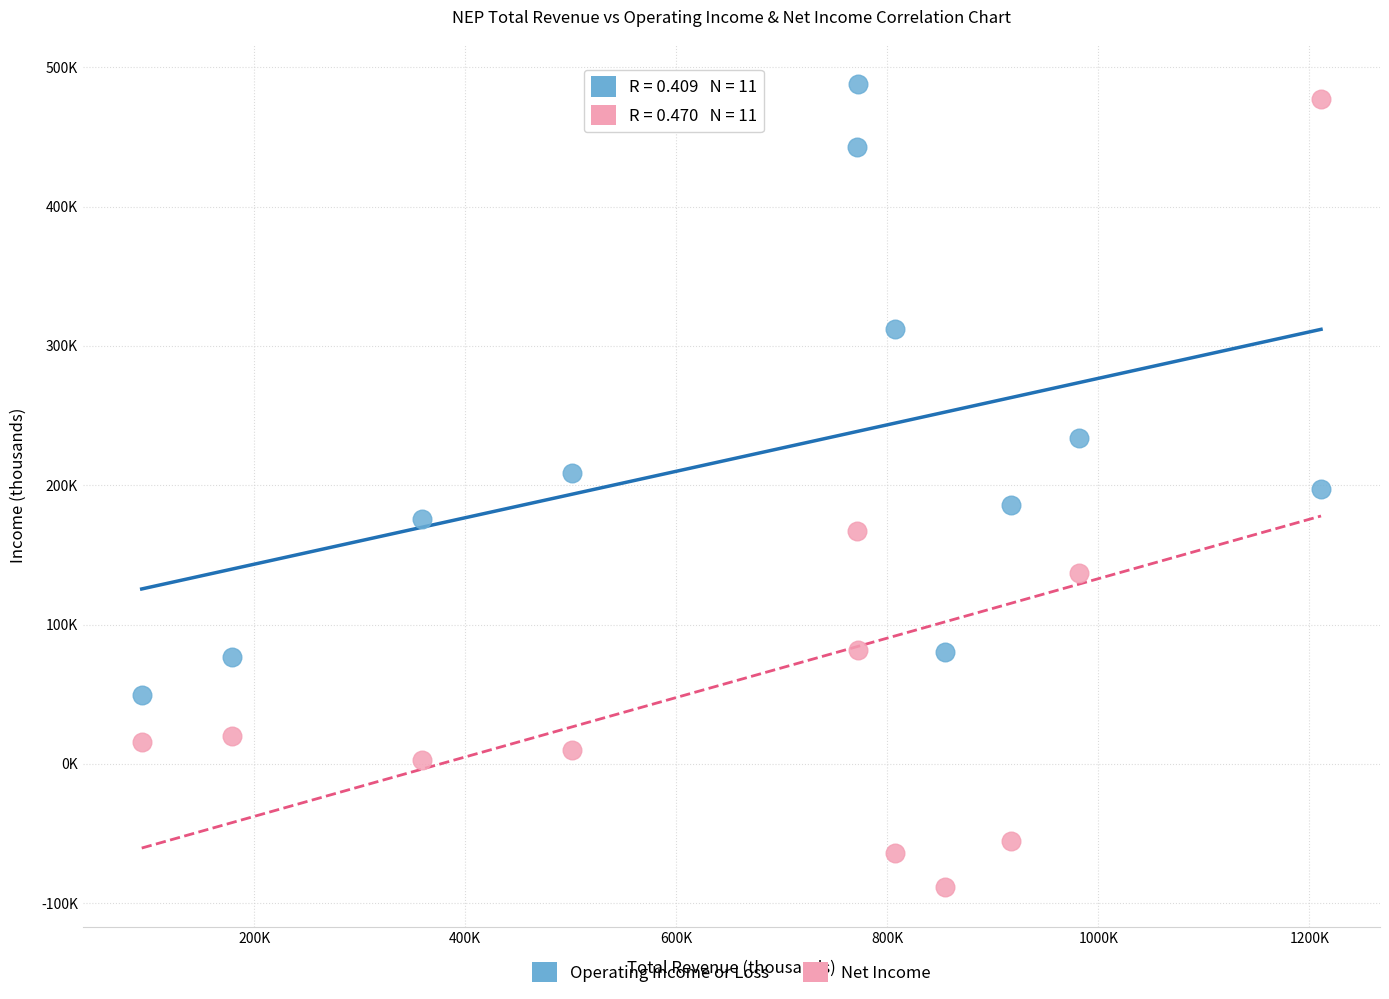

Which series contains the highest Y value?

Operating Income or Loss